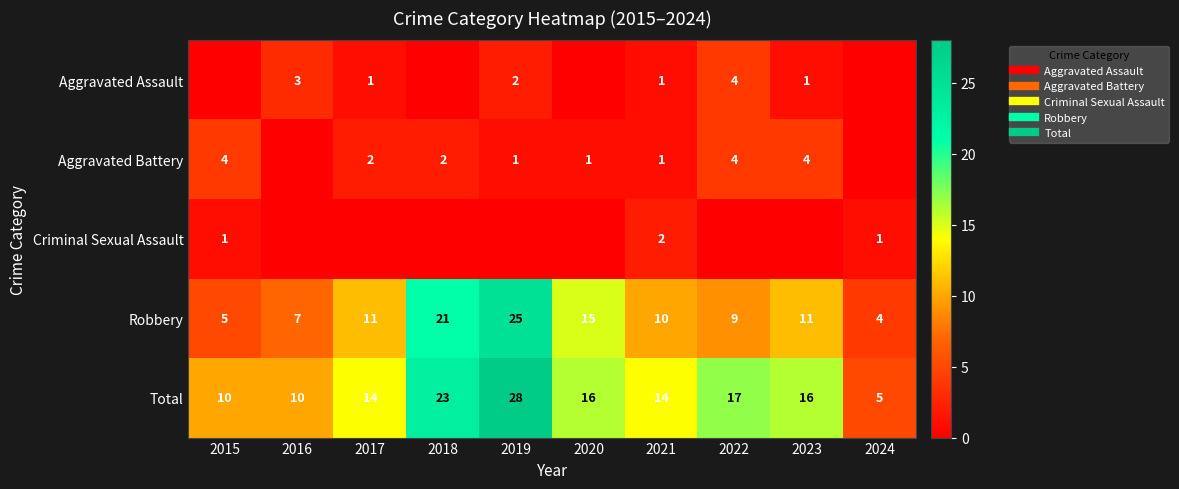

How many data points in Criminal Sexual Assault are above 0?

3